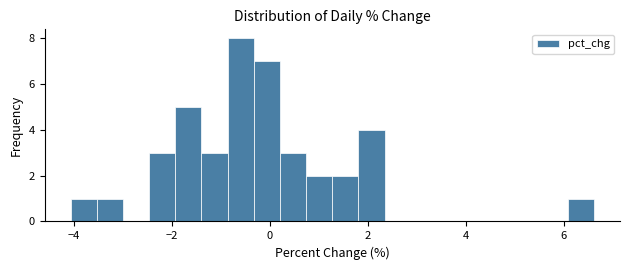

Around what value on the x-axis is the tallest bar? Give the approximate position of its centre, as read against the axis.

-0.6